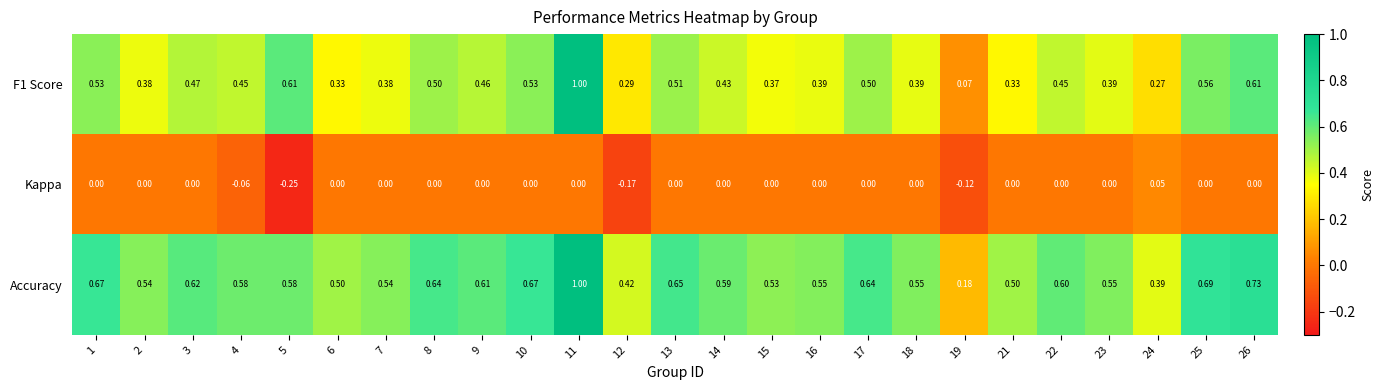

Which series changed the most between 21 and 24?

Accuracy